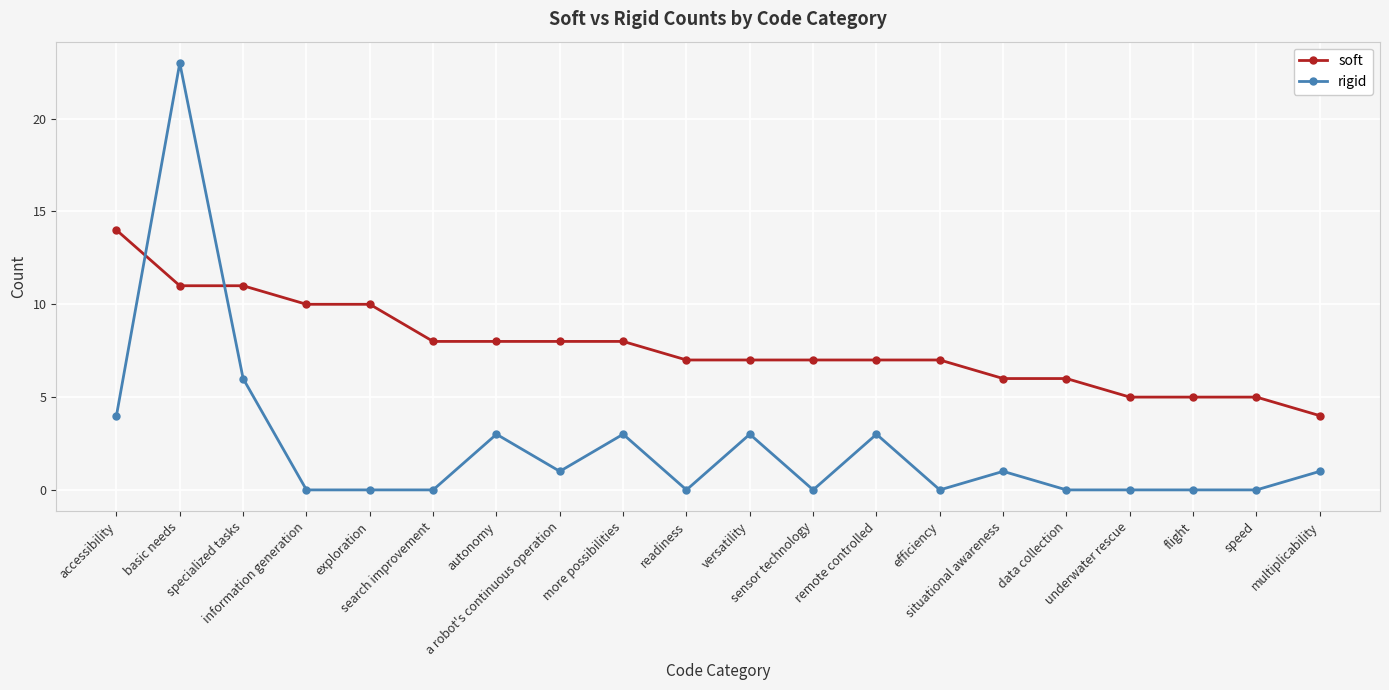

Is it true that rigid equals 1 at a robot's continuous operation?

True